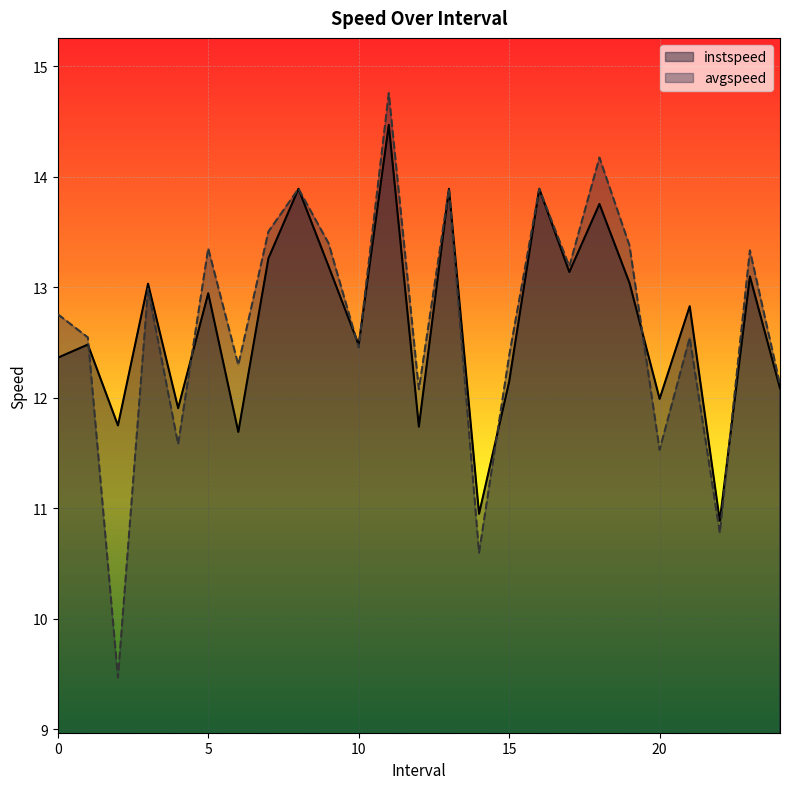

What is the average value of the instspeed series?

12.7